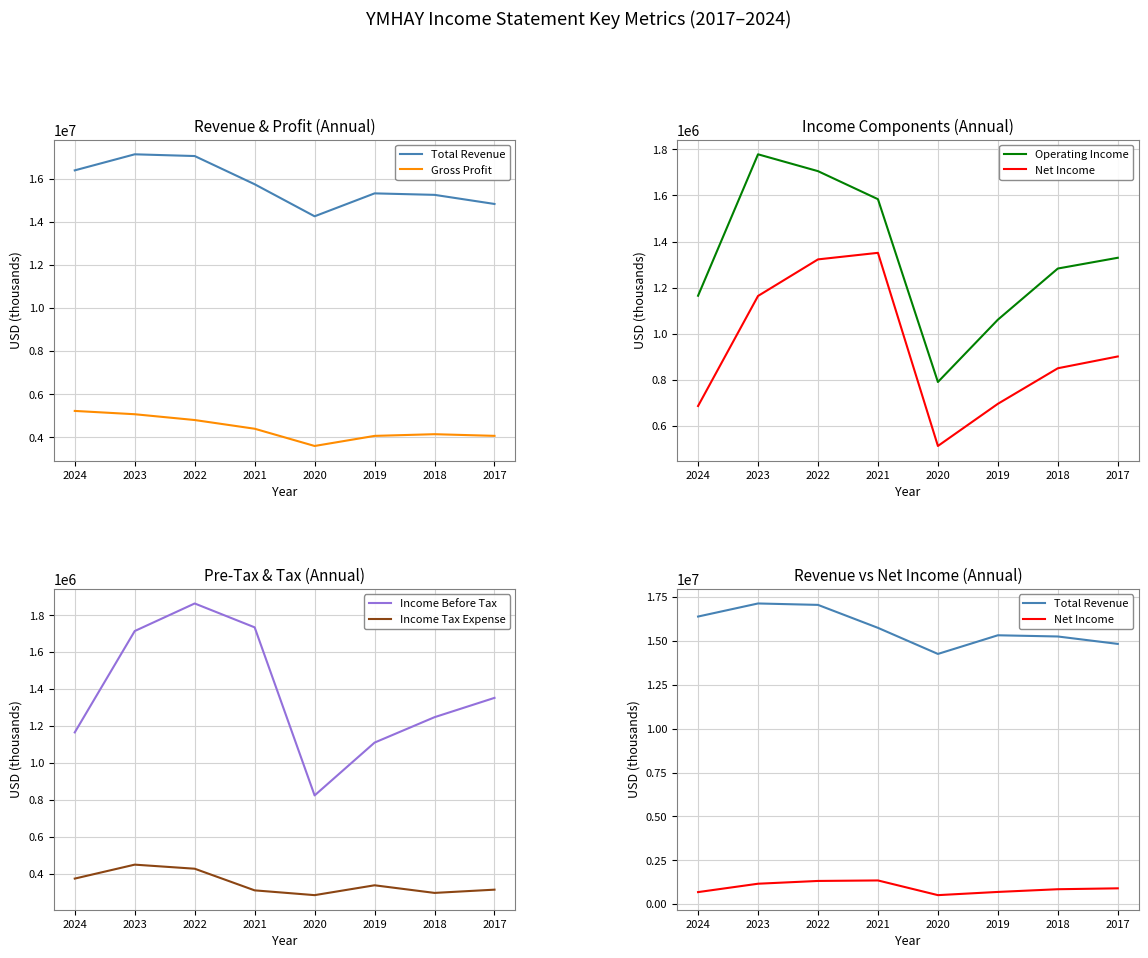

List the series in order of their peak value, lowest first.

Income Tax Expense, Net Income, Operating Income, Income Before Tax, Gross Profit, Total Revenue